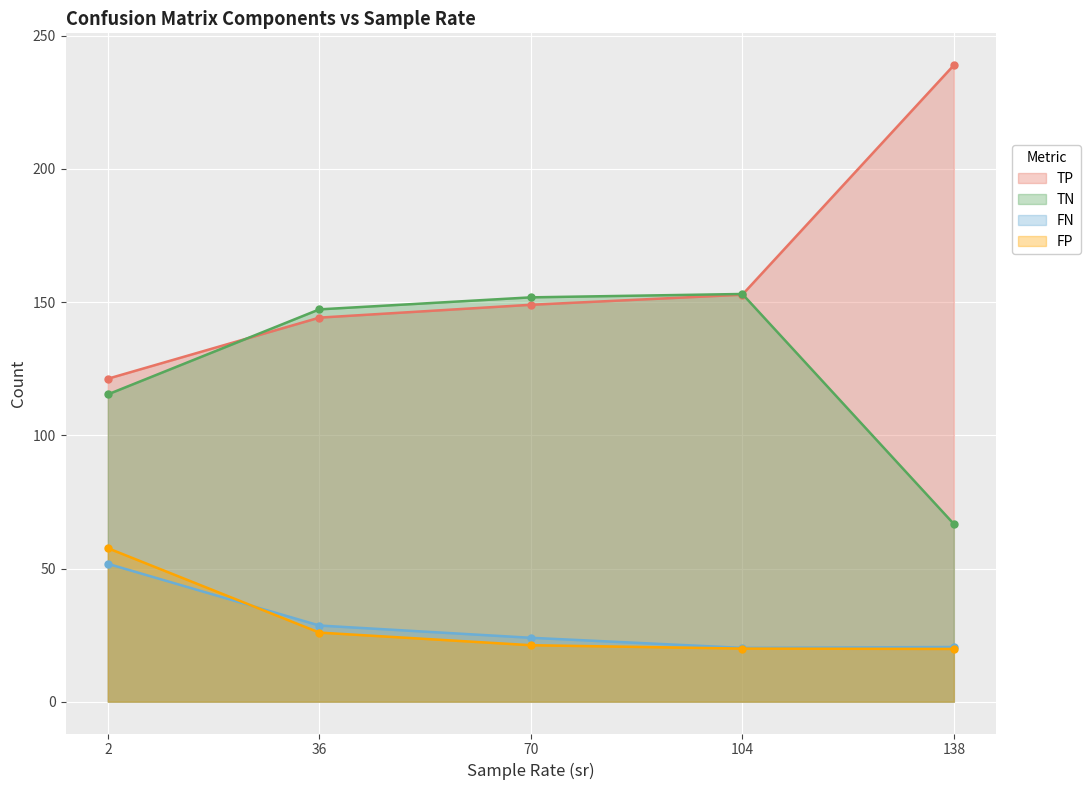

The value of TN at 36 is 147.3. True or false?

True